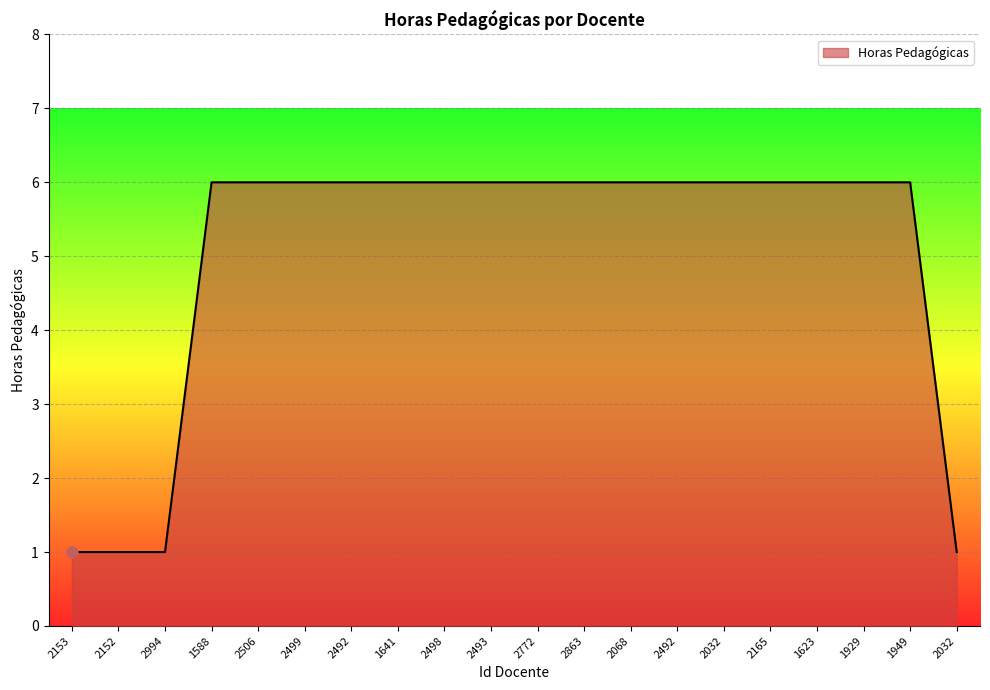

Does the chart have visible grid lines?

Yes